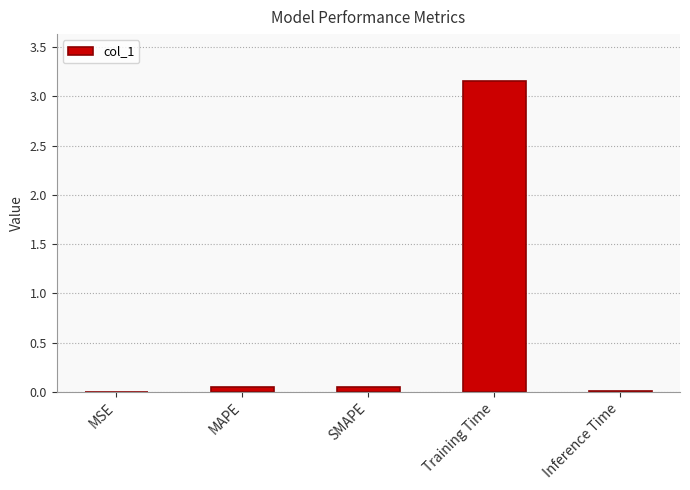

Between MAPE and Training Time, which is larger?

Training Time